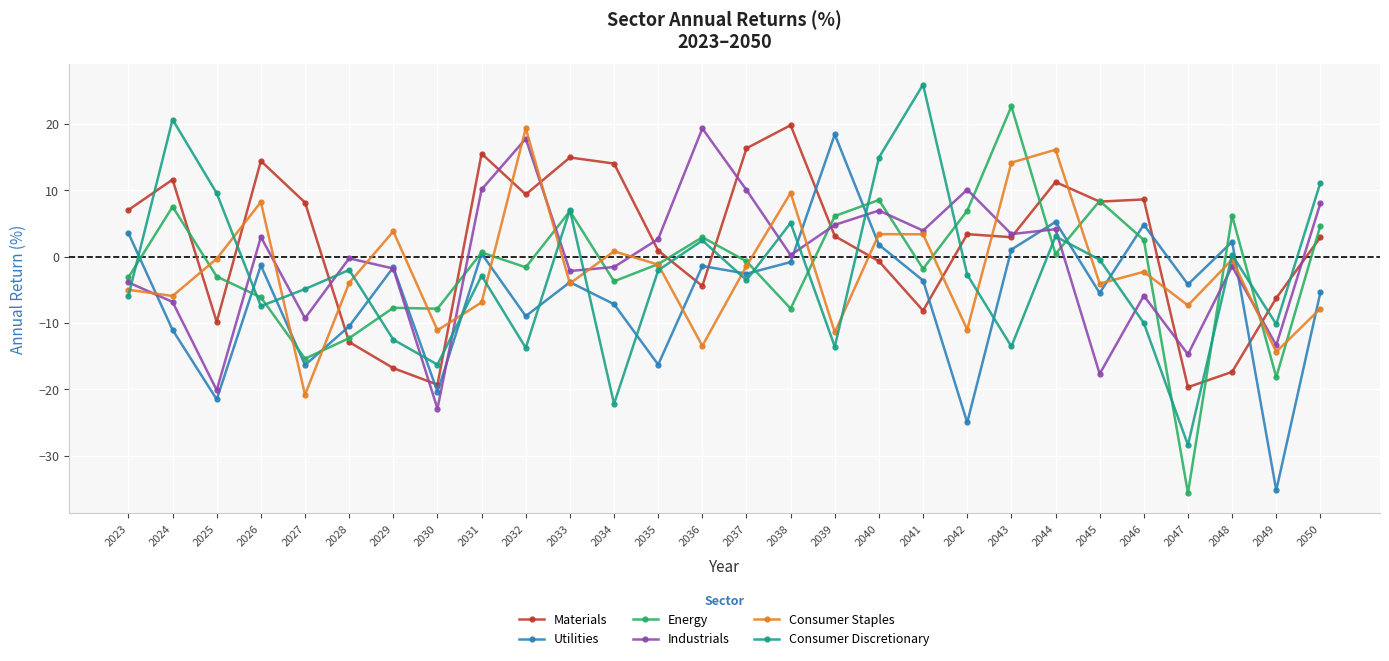

Is it true that Consumer Discretionary equals 28.7 at 2024?

False